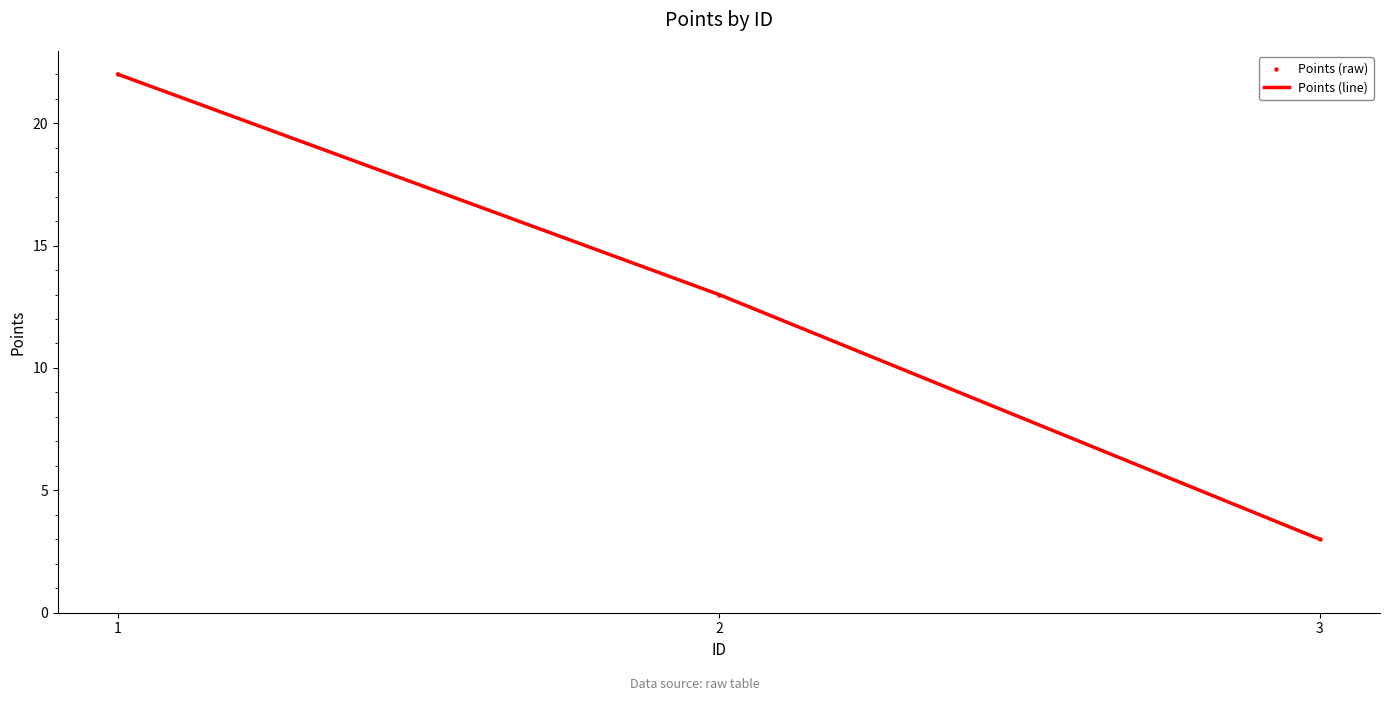

What is the change in value from 2 to 3?

-10